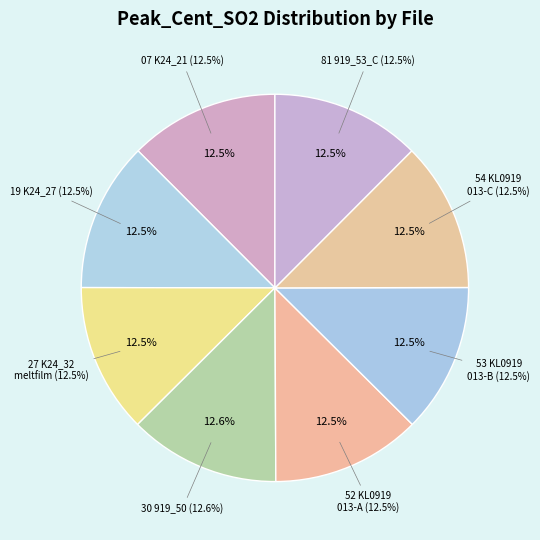

What is the ratio of the value at 81 919_53_C.txt to the value at 19 K24_27_FIA.txt?

1.0